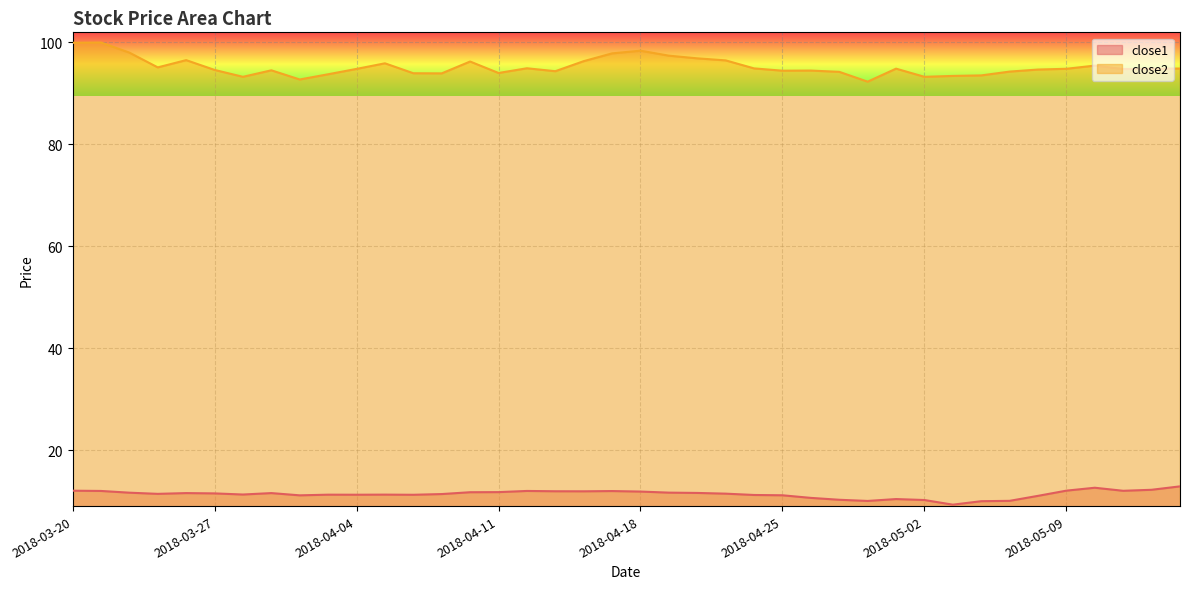

The close2 series shows 94.2 at 2018-04-27. True or false?

True